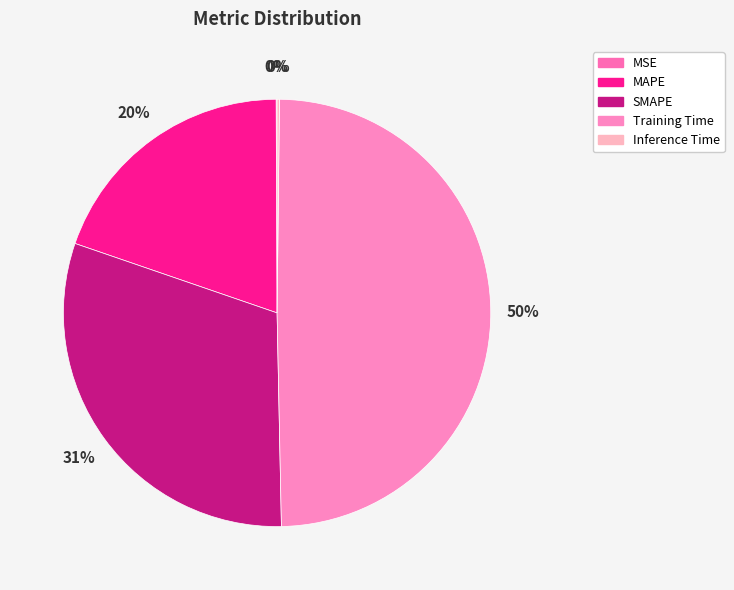

To the nearest percent, what percentage of the pie is Training Time?

50%